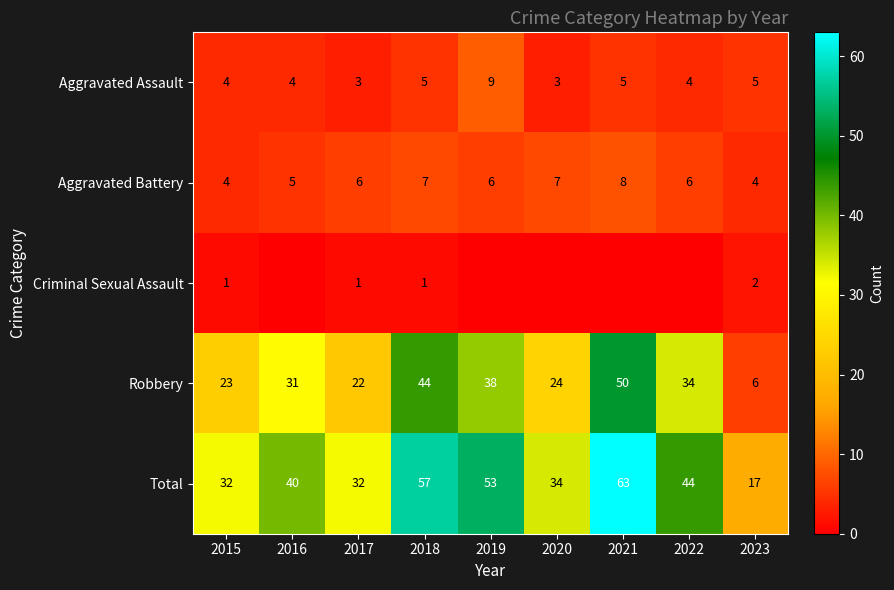

Between 2023 and 2019, which is larger?

2019